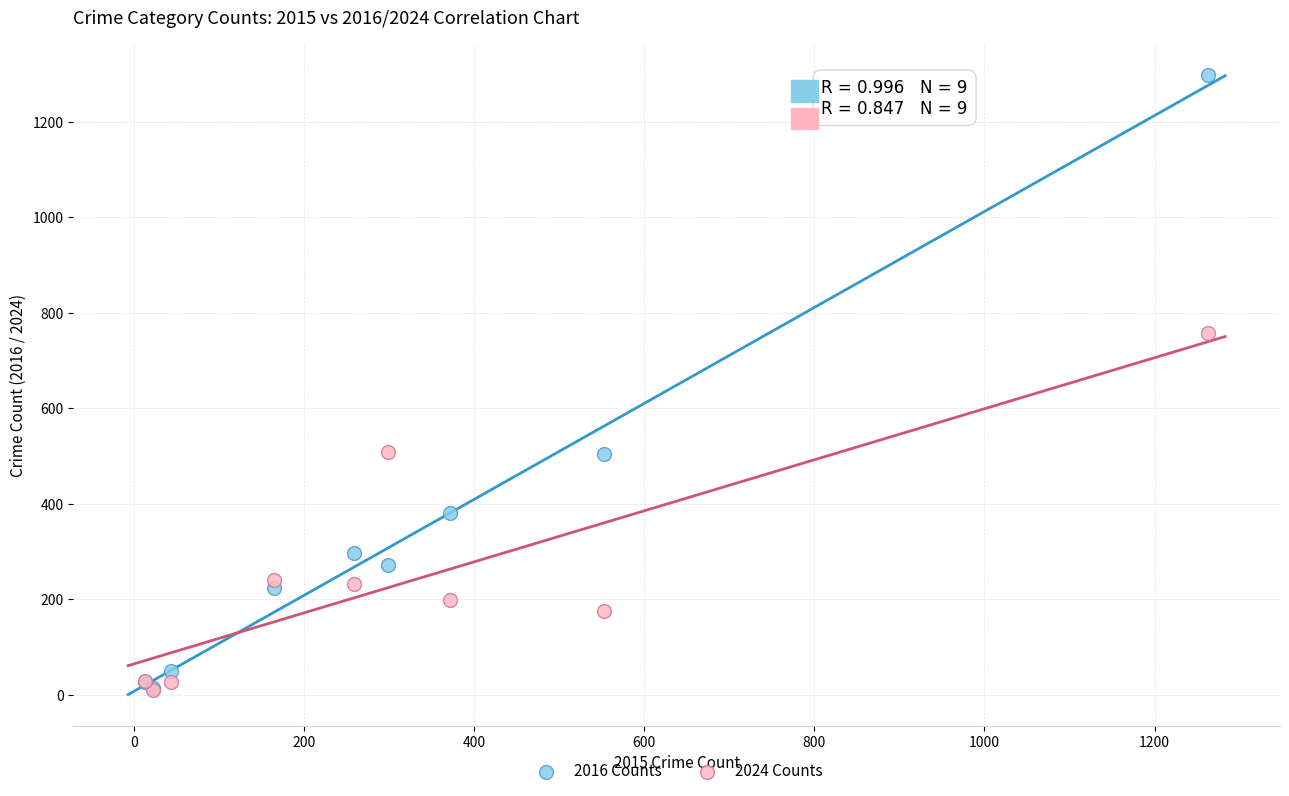

Across all series, what Y value is closest to 653?

758